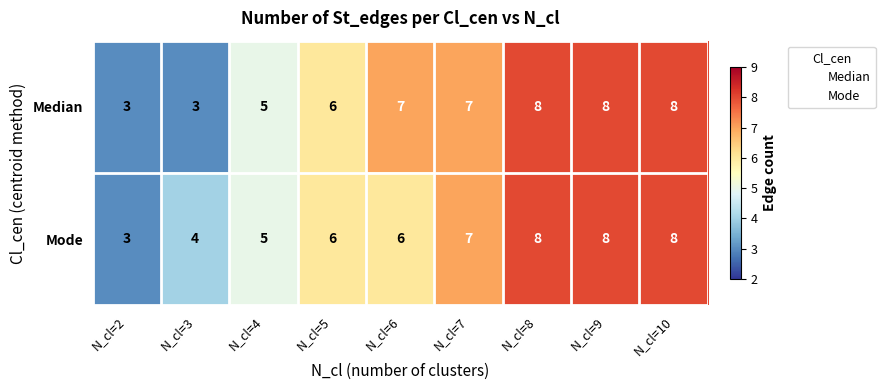

Is it true that Mode equals 4 at N_cl=3?

True